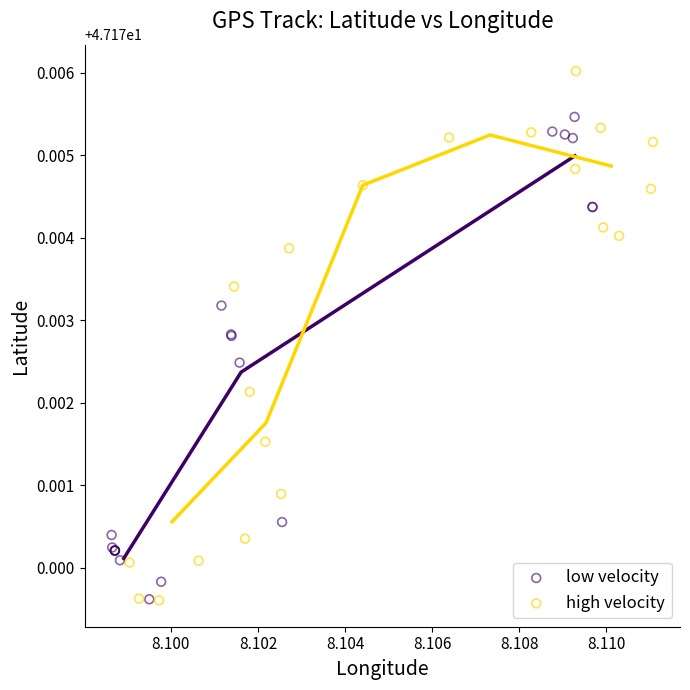

Which series has the widest spread of Y values?

high velocity